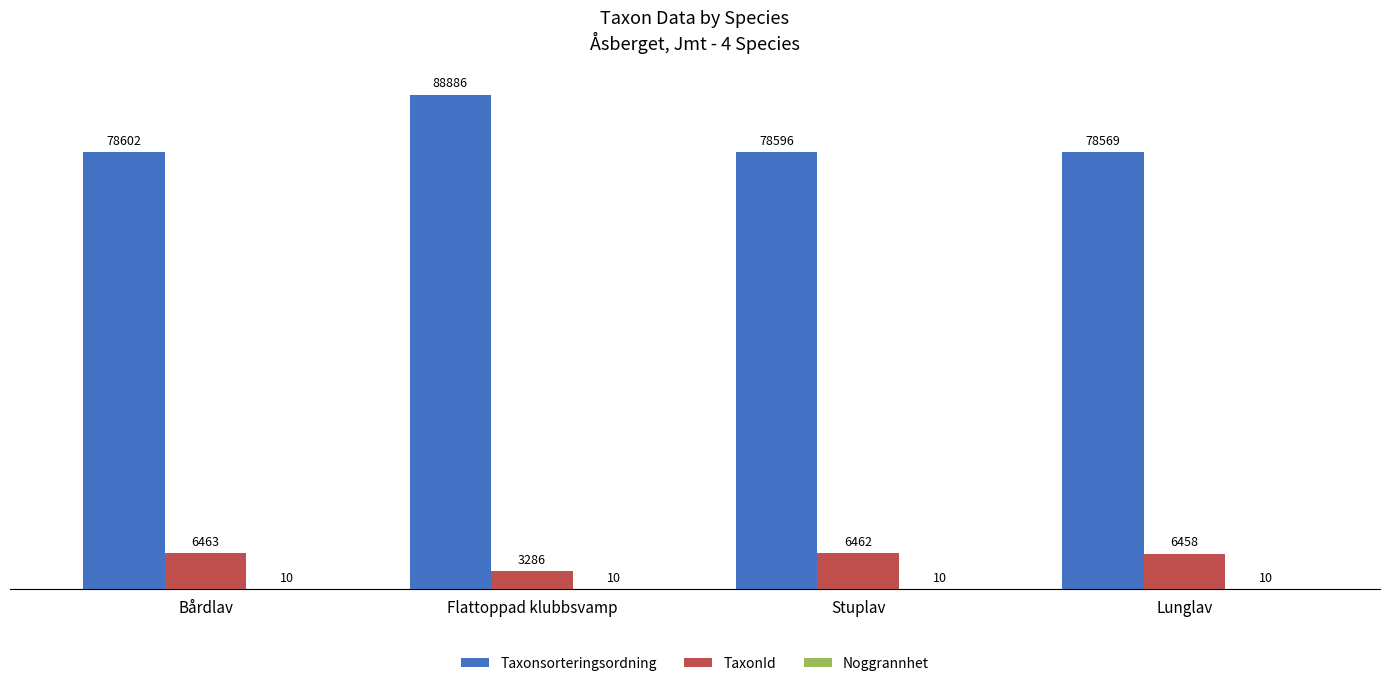

What is the sum of the TaxonId values at Flattoppad klubbsvamp and Stuplav?

9748